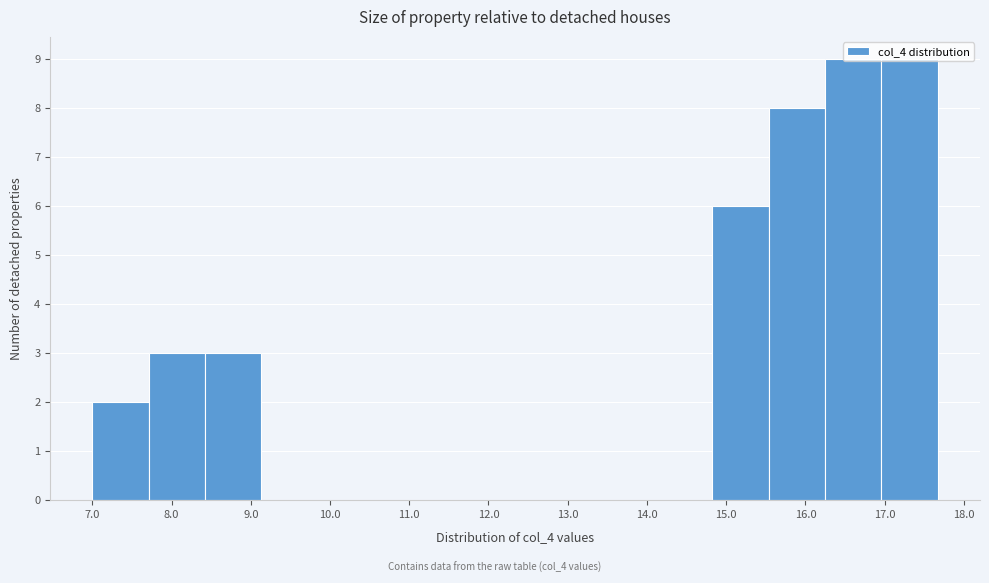

Reading left to right, transcribe this chart: for each bar, give the range it covers on the x-axis and its height. Neither the bar edges nor the heights are printed on the chart, so give them approximately, as read against the axes.

7.0 to 7.7: 2
7.7 to 8.4: 3
8.4 to 9.1: 3
9.1 to 9.8: 0
9.8 to 10.6: 0
10.6 to 11.3: 0
11.3 to 12.0: 0
12.0 to 12.7: 0
12.7 to 13.4: 0
13.4 to 14.1: 0
14.1 to 14.8: 0
14.8 to 15.5: 6
15.5 to 16.2: 8
16.2 to 17.0: 9
17.0 to 17.7: 9